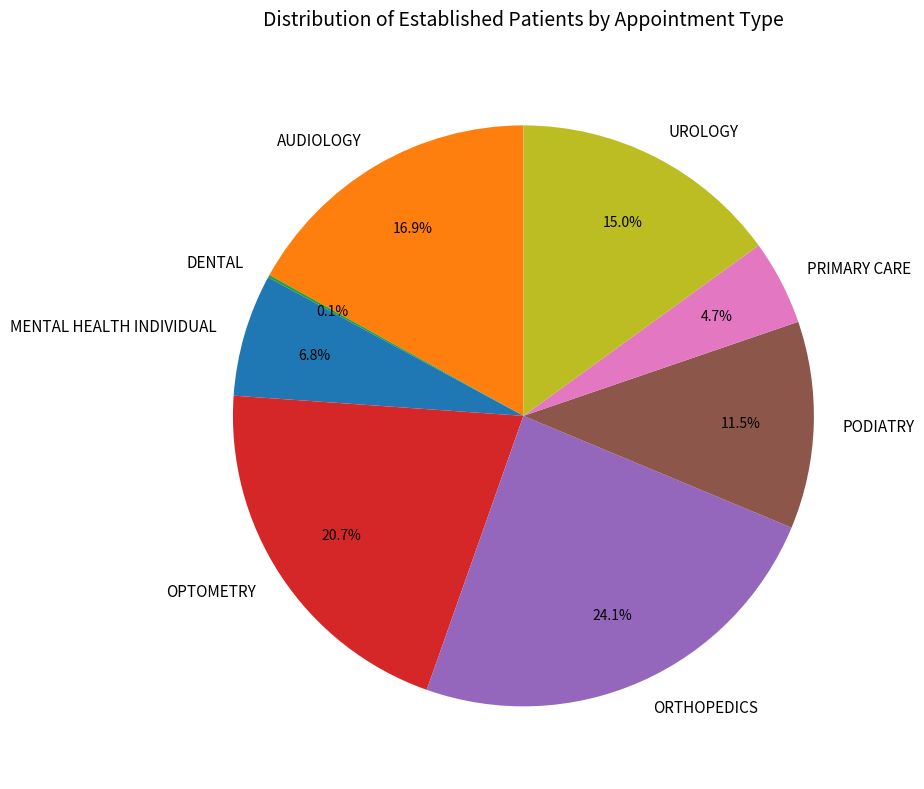

What is the largest slice in the pie chart?

ORTHOPEDICS